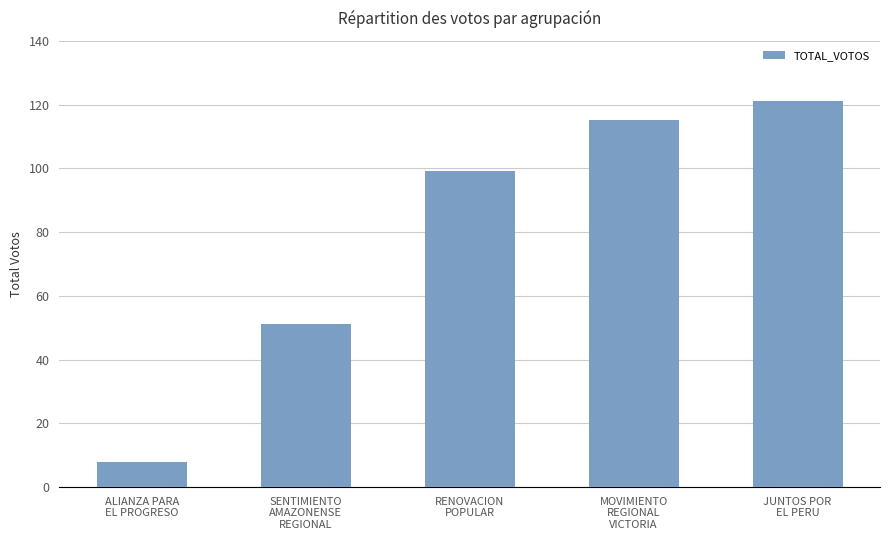

Between SENTIMIENTO
AMAZONENSE
REGIONAL and RENOVACION
POPULAR, which is larger?

RENOVACION
POPULAR